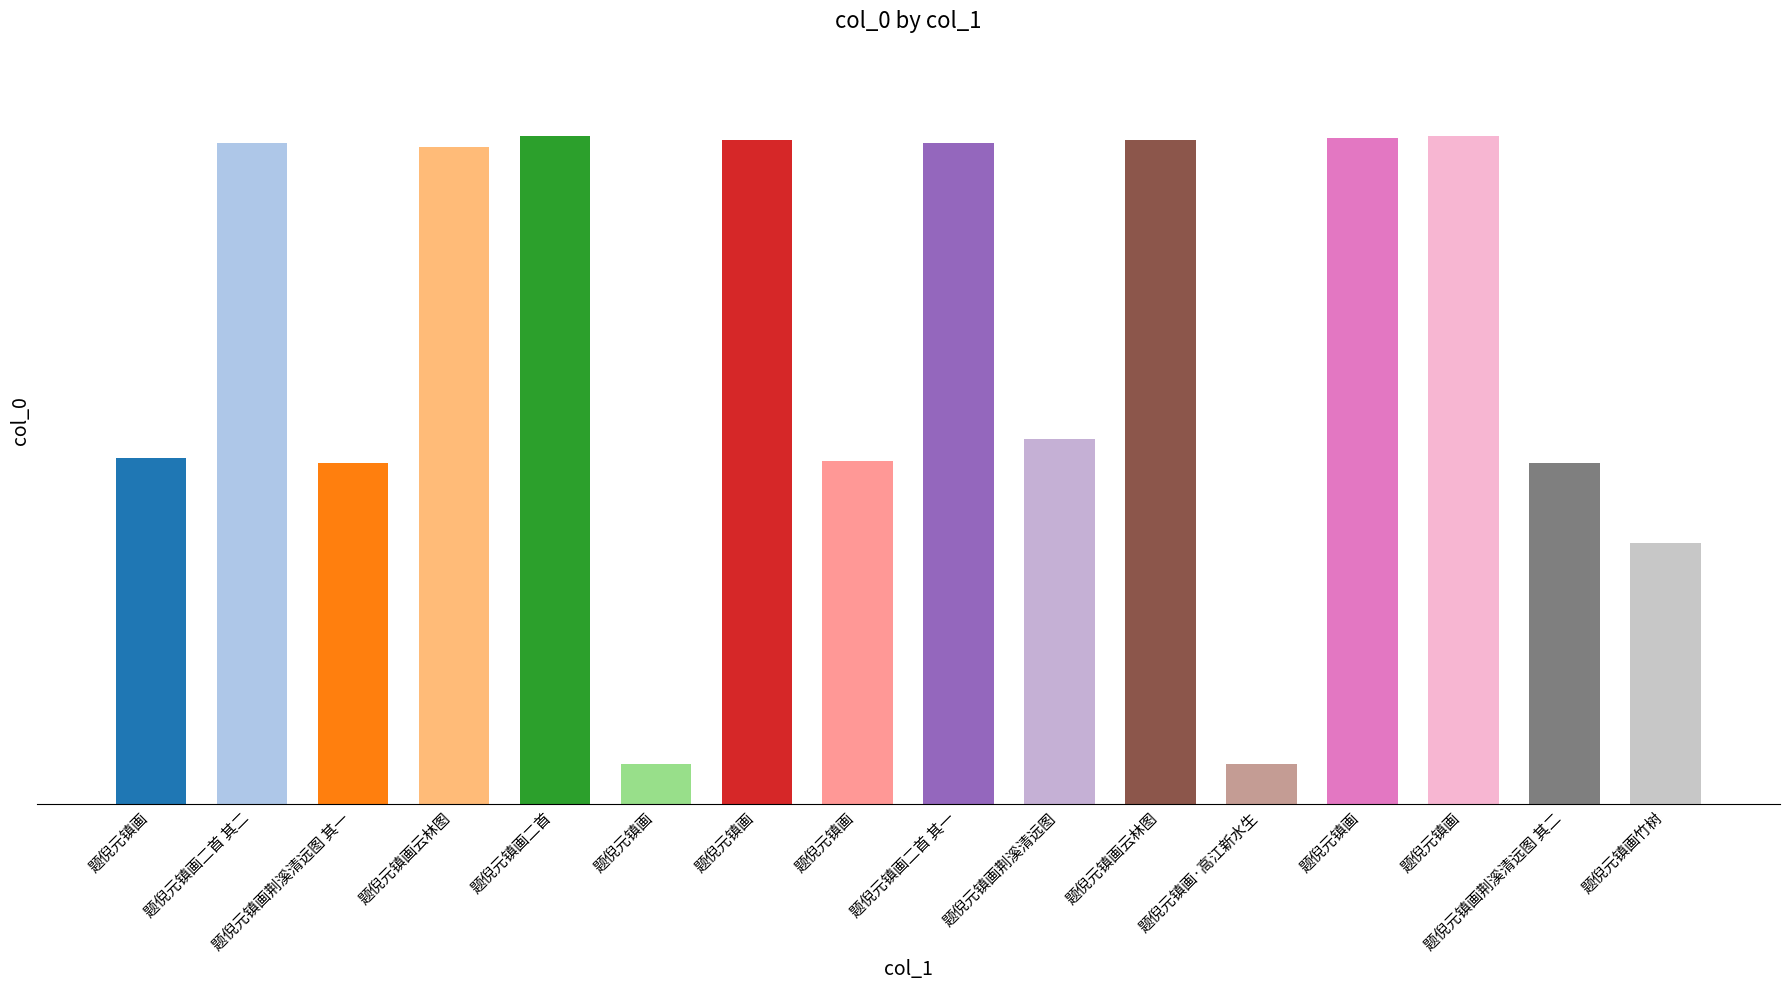

Rank the categories by value from lowest to highest.

题倪元镇画, 题倪元镇画·高江新水生, 题倪元镇画竹树, 题倪元镇画荆溪清远图 其一, 题倪元镇画荆溪清远图 其二, 题倪元镇画, 题倪元镇画, 题倪元镇画荆溪清远图, 题倪元镇画云林图, 题倪元镇画二首 其一, 题倪元镇画二首 其二, 题倪元镇画云林图, 题倪元镇画, 题倪元镇画, 题倪元镇画, 题倪元镇画二首